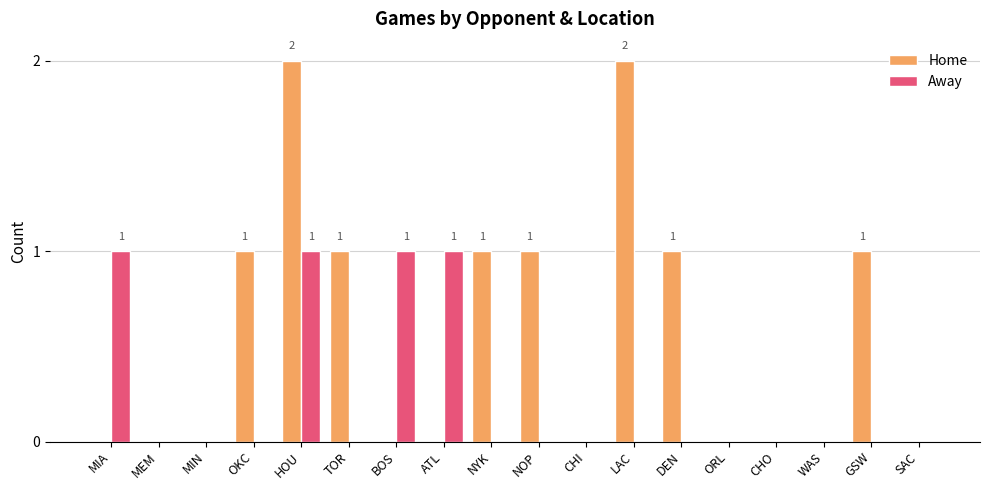

How many categories are shown in the chart?

18